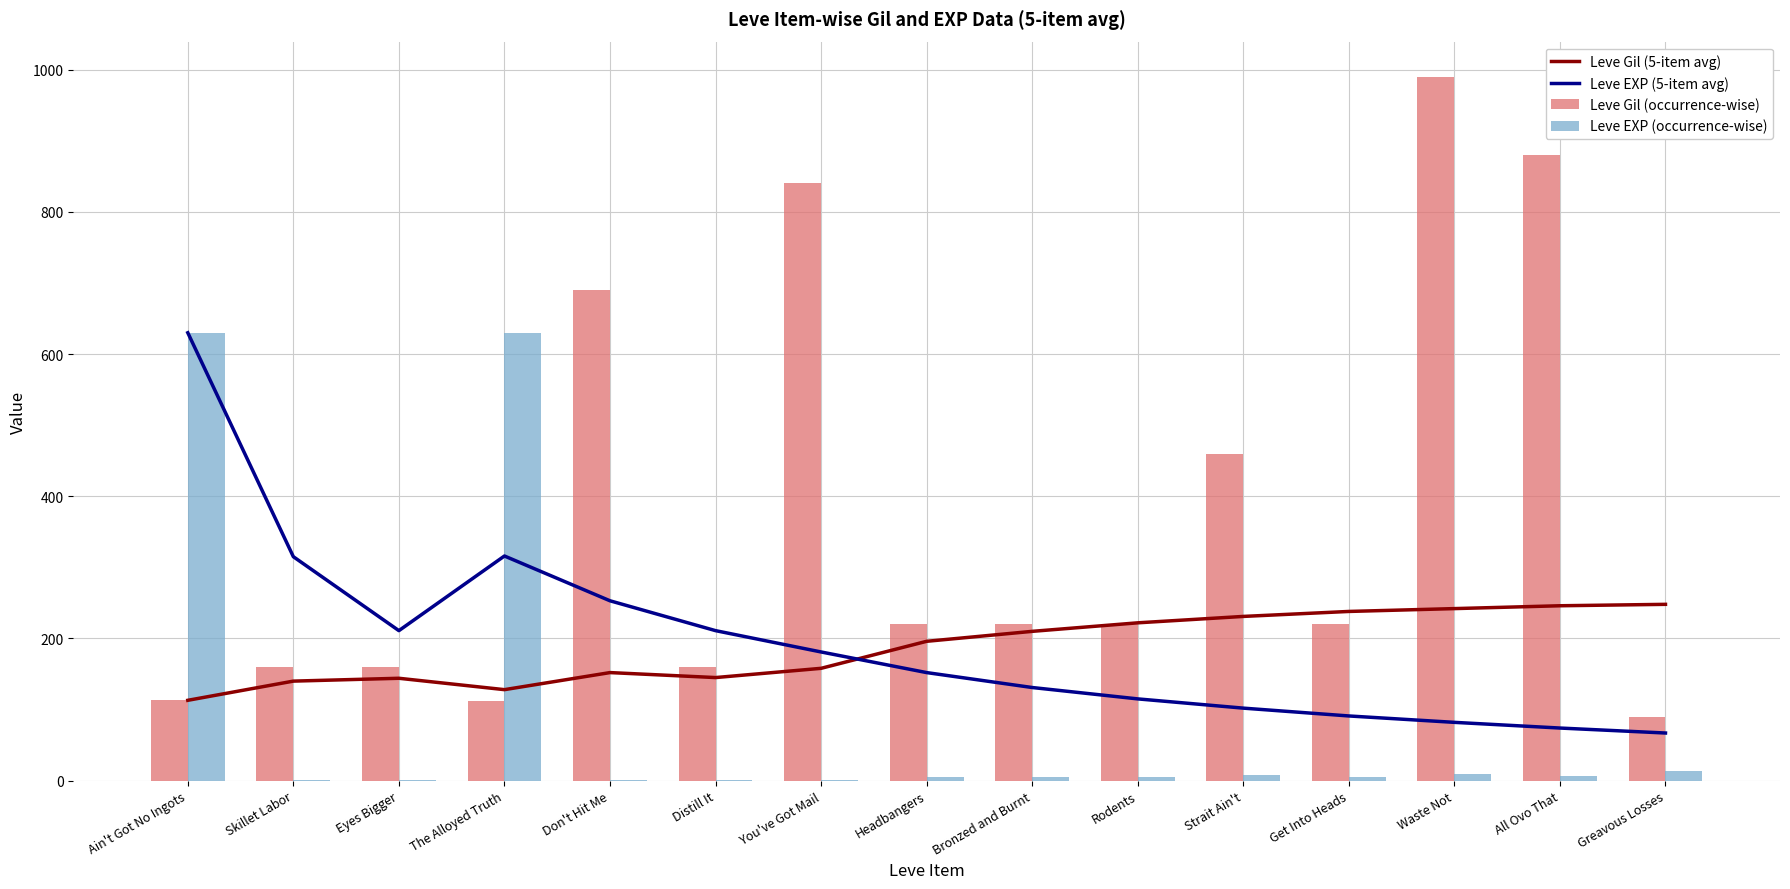

What is the label of the 1st bar from the right?

Greavous Losses